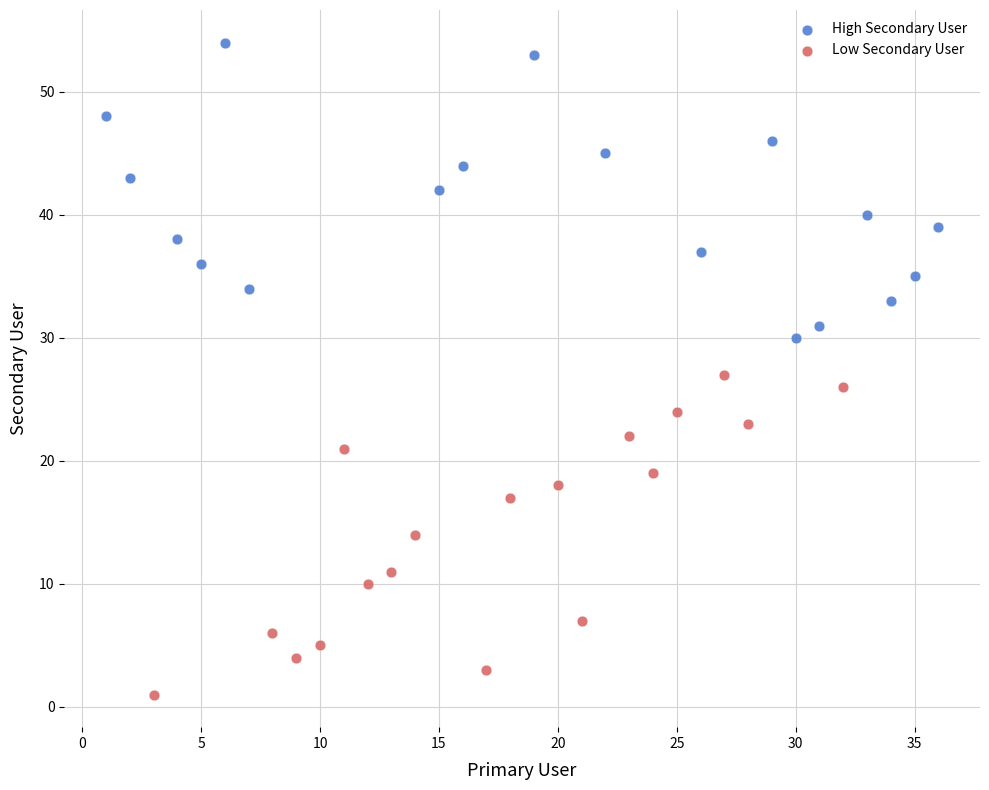

Which series has the largest Y range (max minus min)?

Low Secondary User